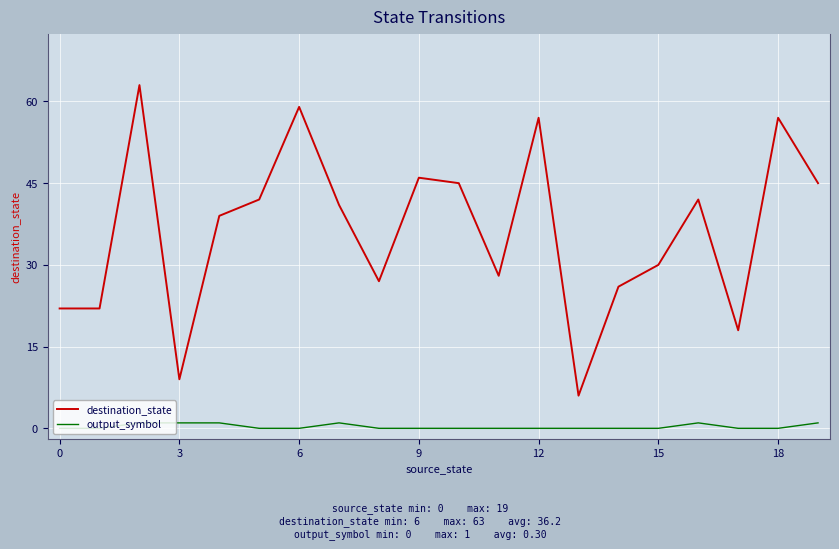

Is this an area chart (filled region under the line)?

No